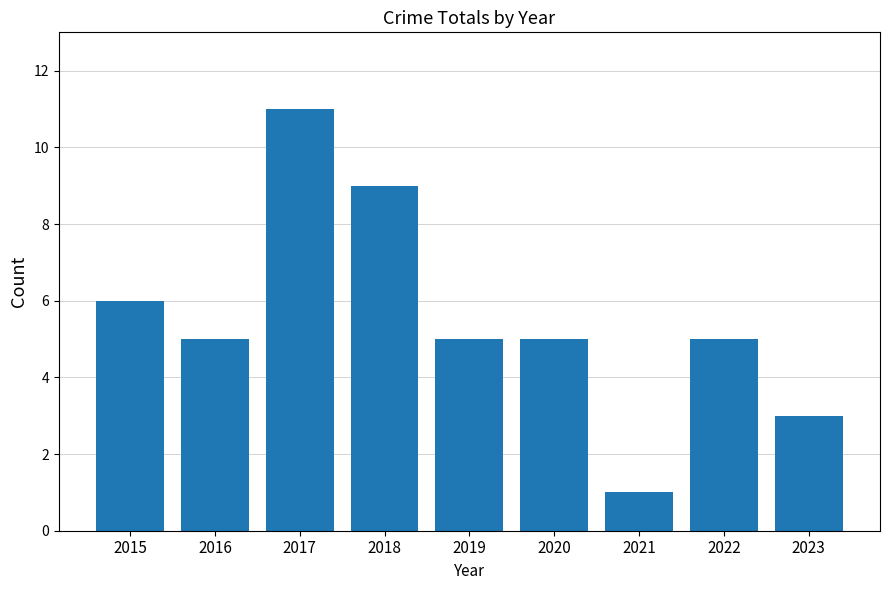

What is the difference between the values at 2023 and 2015?

3